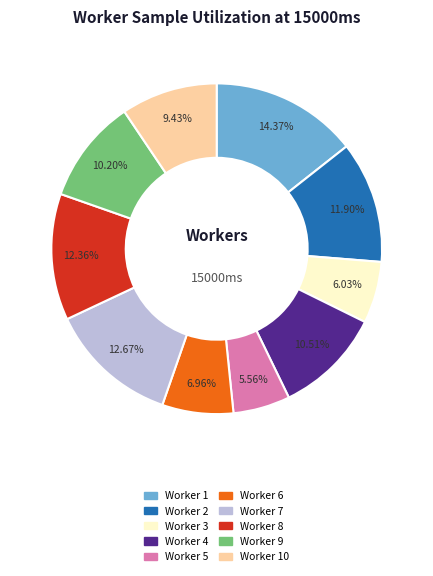

Combined, do Worker 1 and Worker 6 account for over 50%?

No